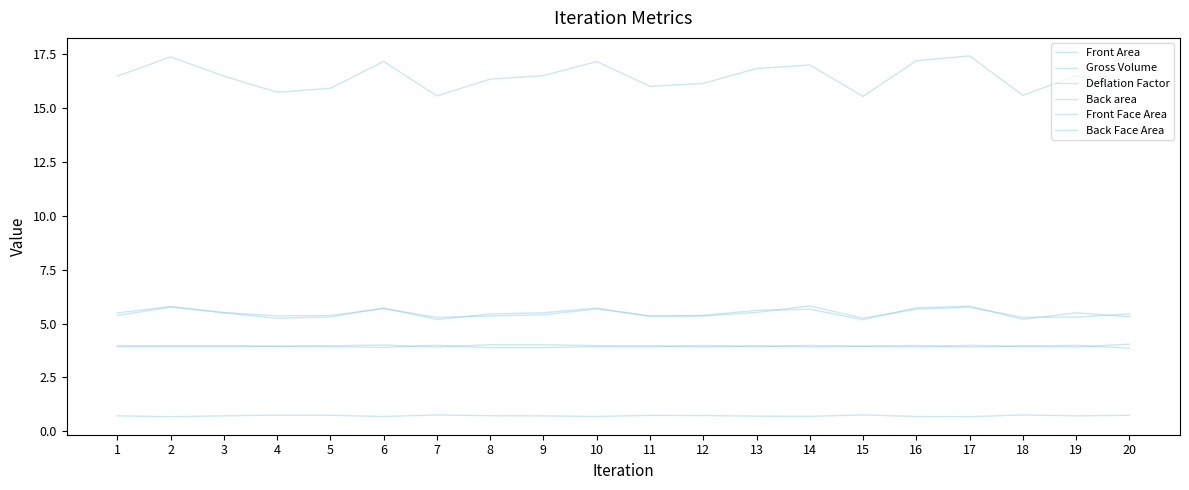

Which series has the largest range (max minus min)?

Gross Volume